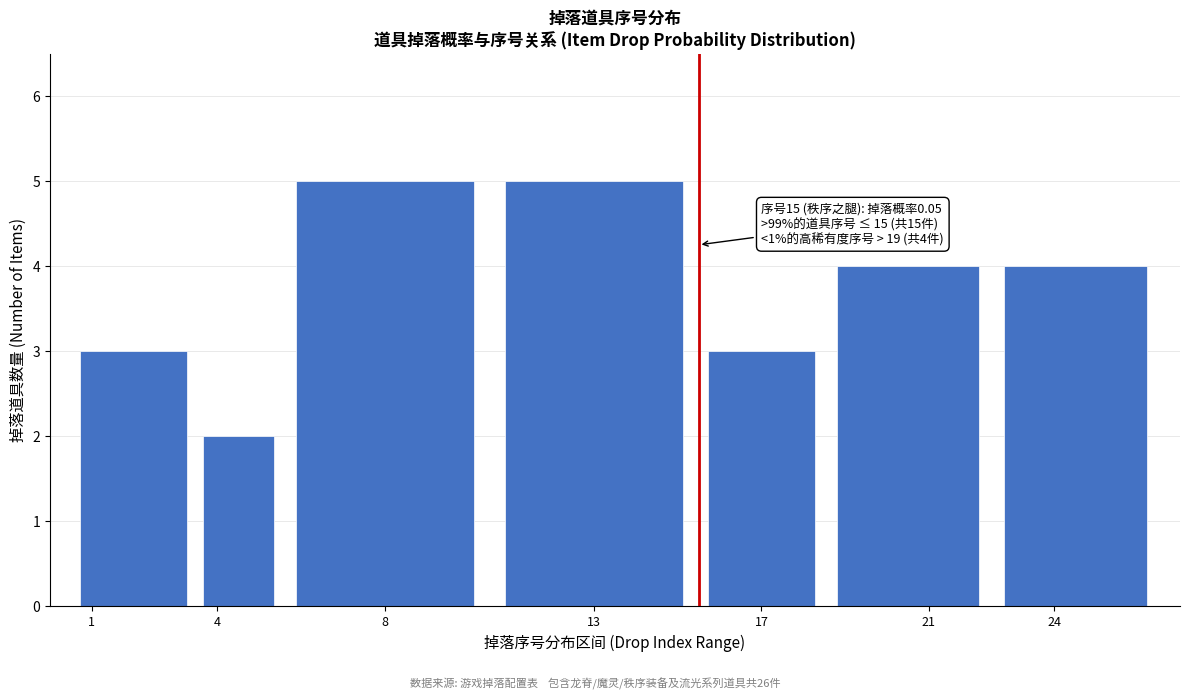

Reading left to right, transcribe all the data shown in this chart.

3	2	5	5	3	4	4